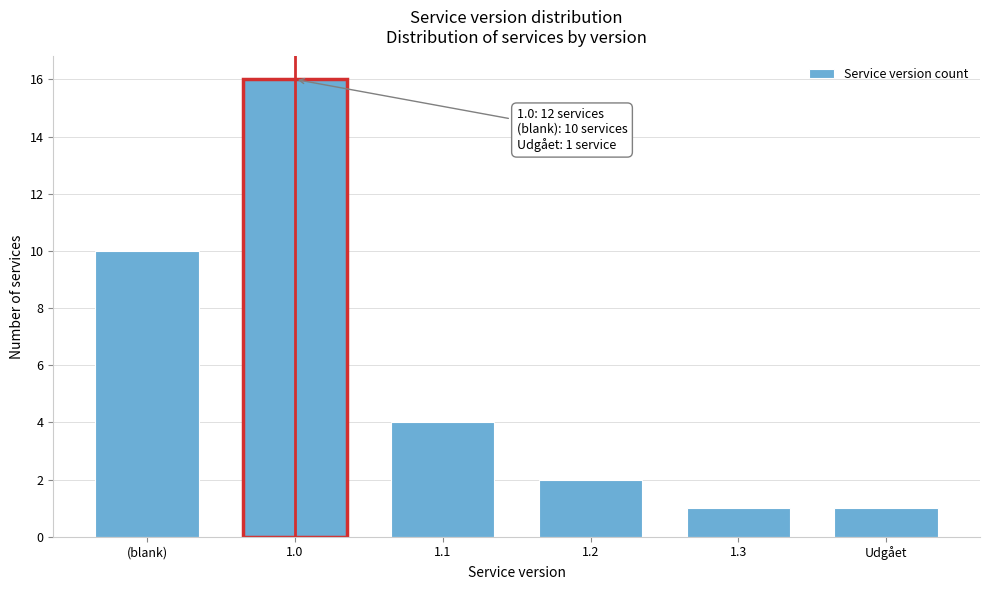

Reading right to left, list all the values displayed in this chart.

1	1	2	4	16	10